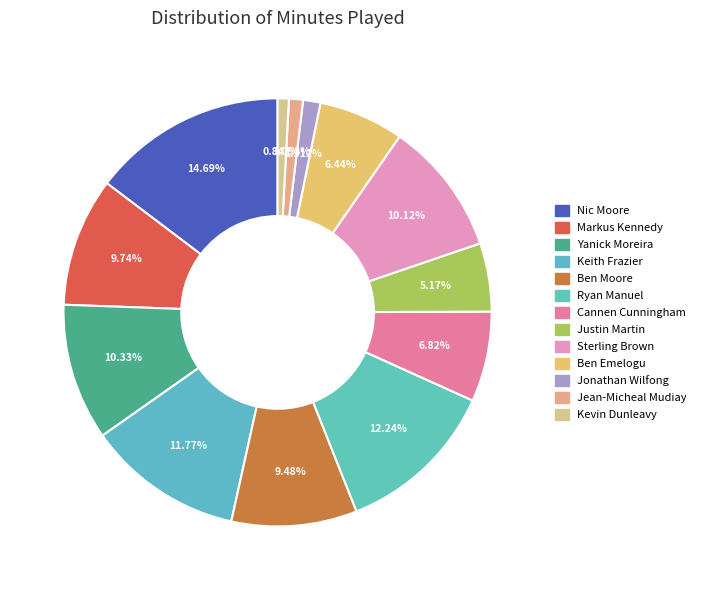

Is it true that Keith Frazier is 12% of the pie?

True